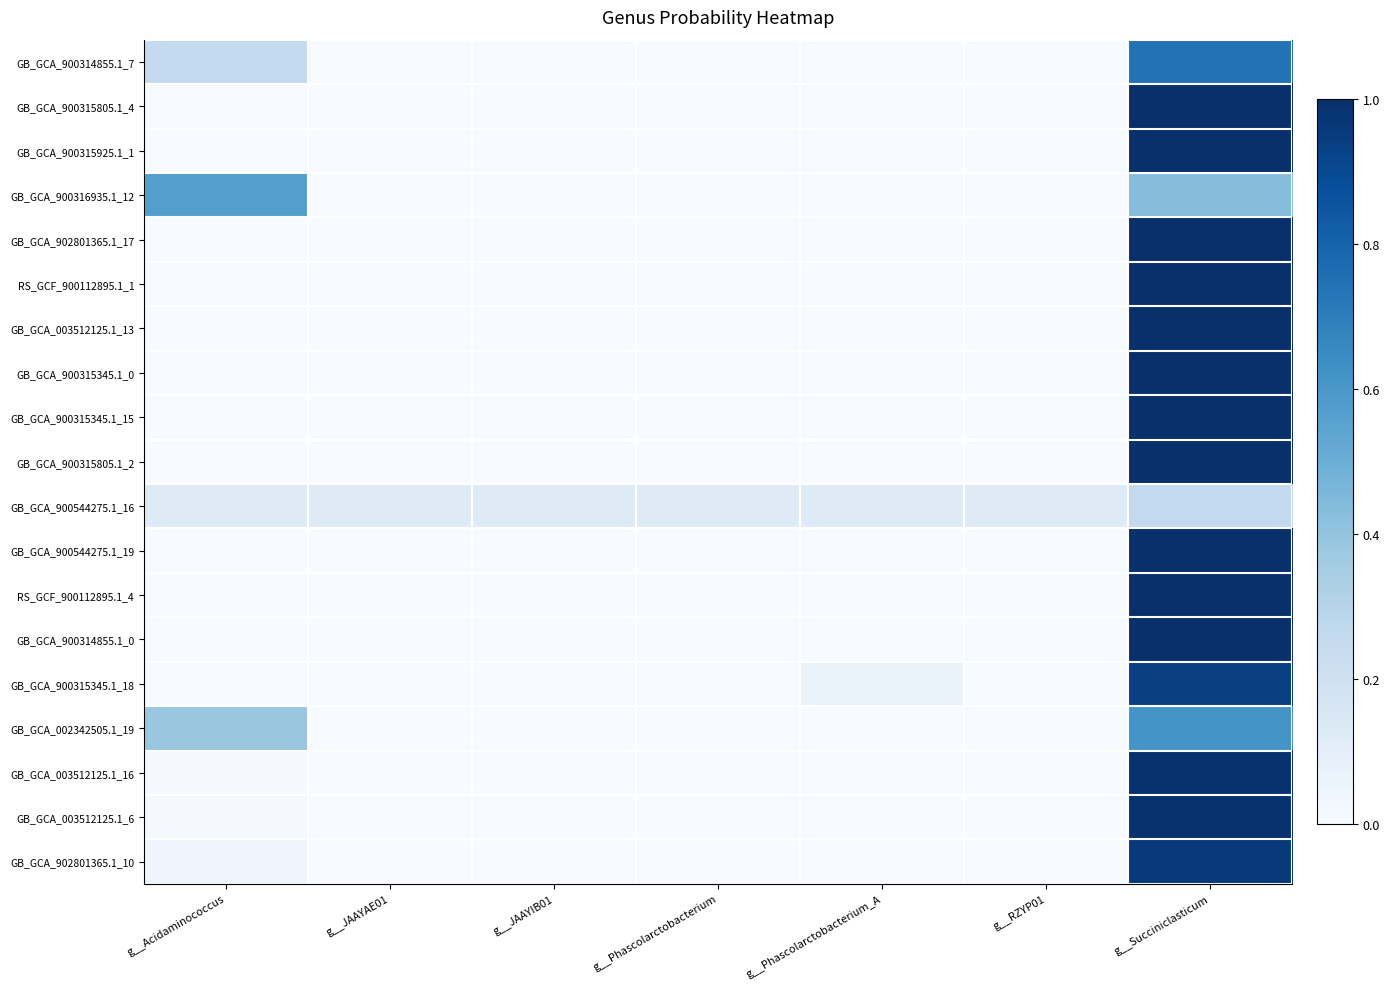

What is the total value across all series at g__JAAYIB01?

0.1